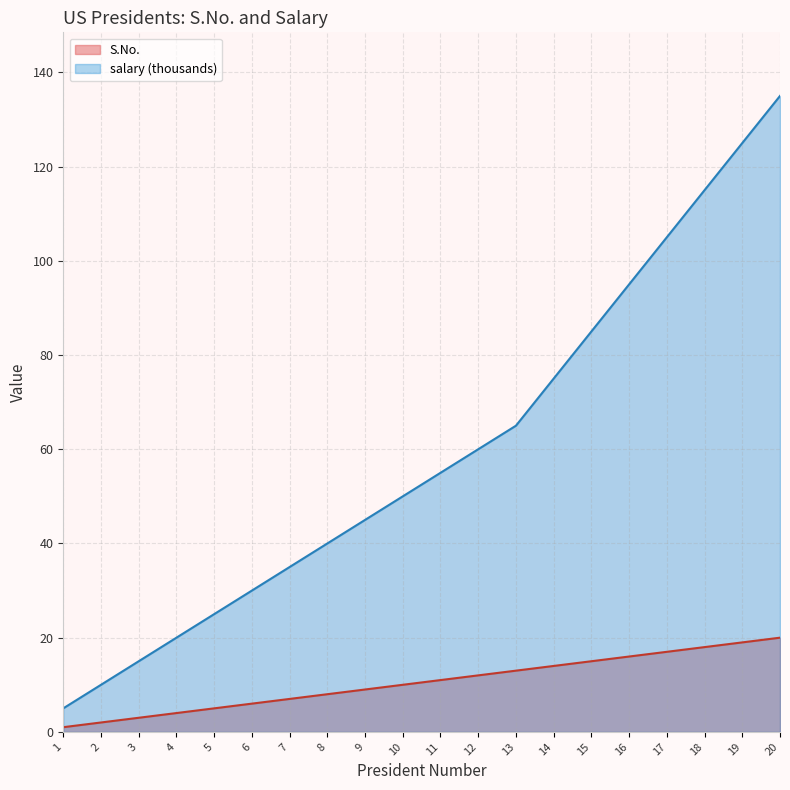

Reading left to right, transcribe all the data shown in this chart.

S.No.: 1	2	3	4	5	6	7	8	9	10	11	12	13	14	15	16	17	18	19	20
salary: 5	10	15	20	25	30	35	40	45	50	55	60	65	75	85	95	105	115	125	135